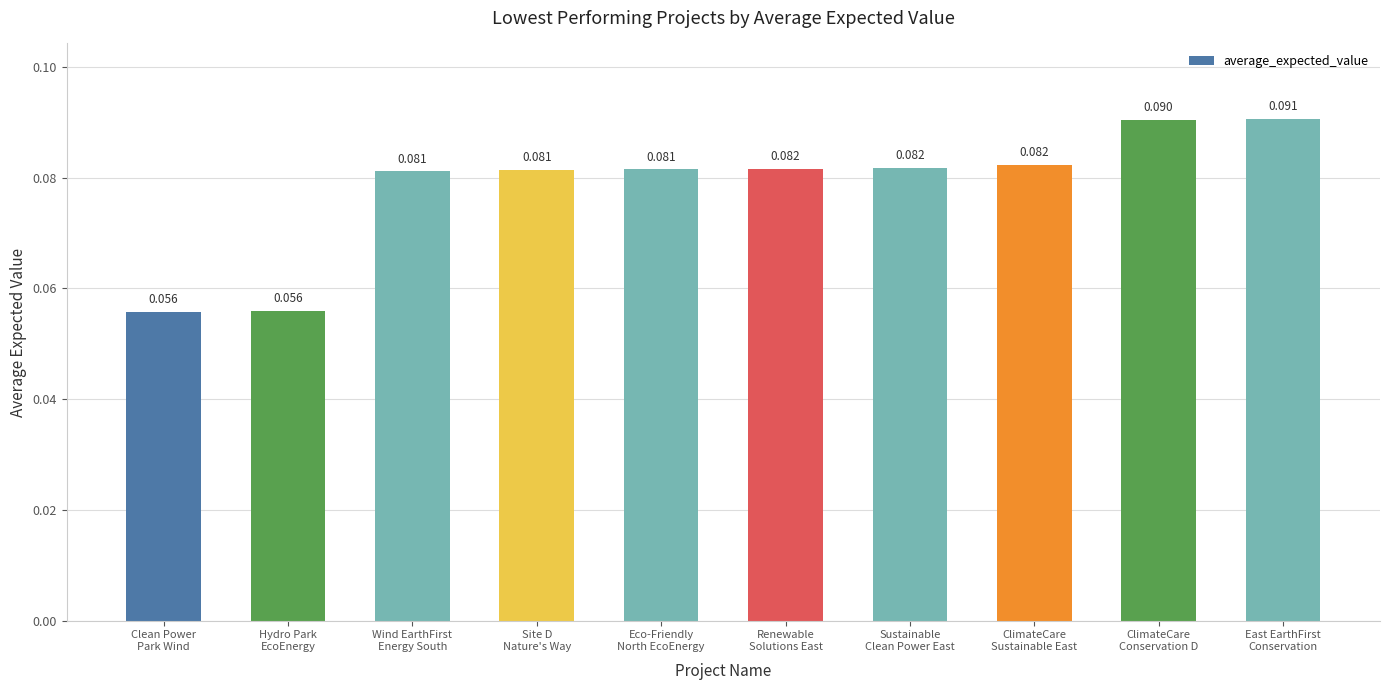

Count the number of categories in the chart.

10